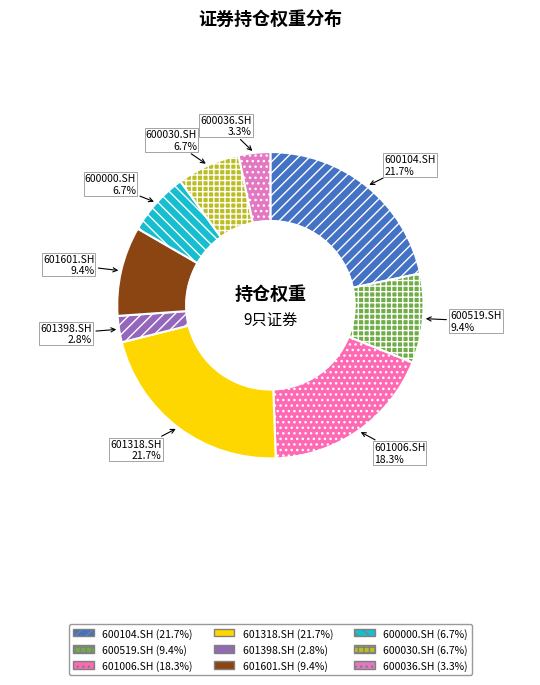

Count the number of slices in the pie.

9